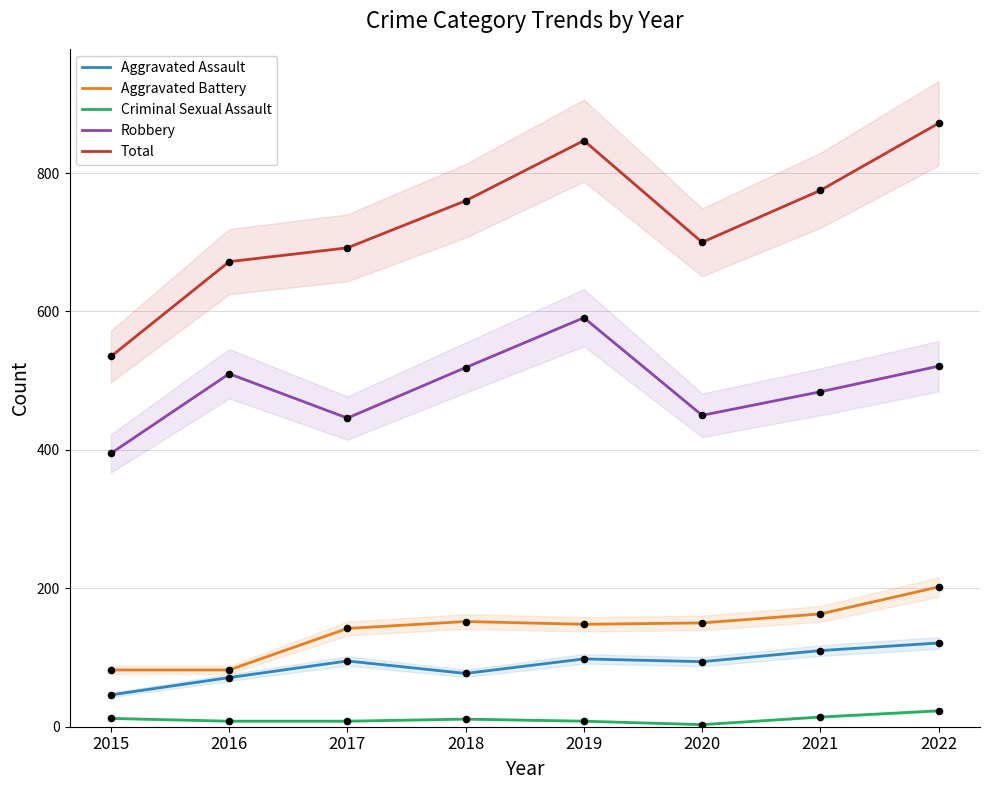

What are all the series names shown in the legend?

Aggravated Assault, Aggravated Battery, Criminal Sexual Assault, Robbery, Total